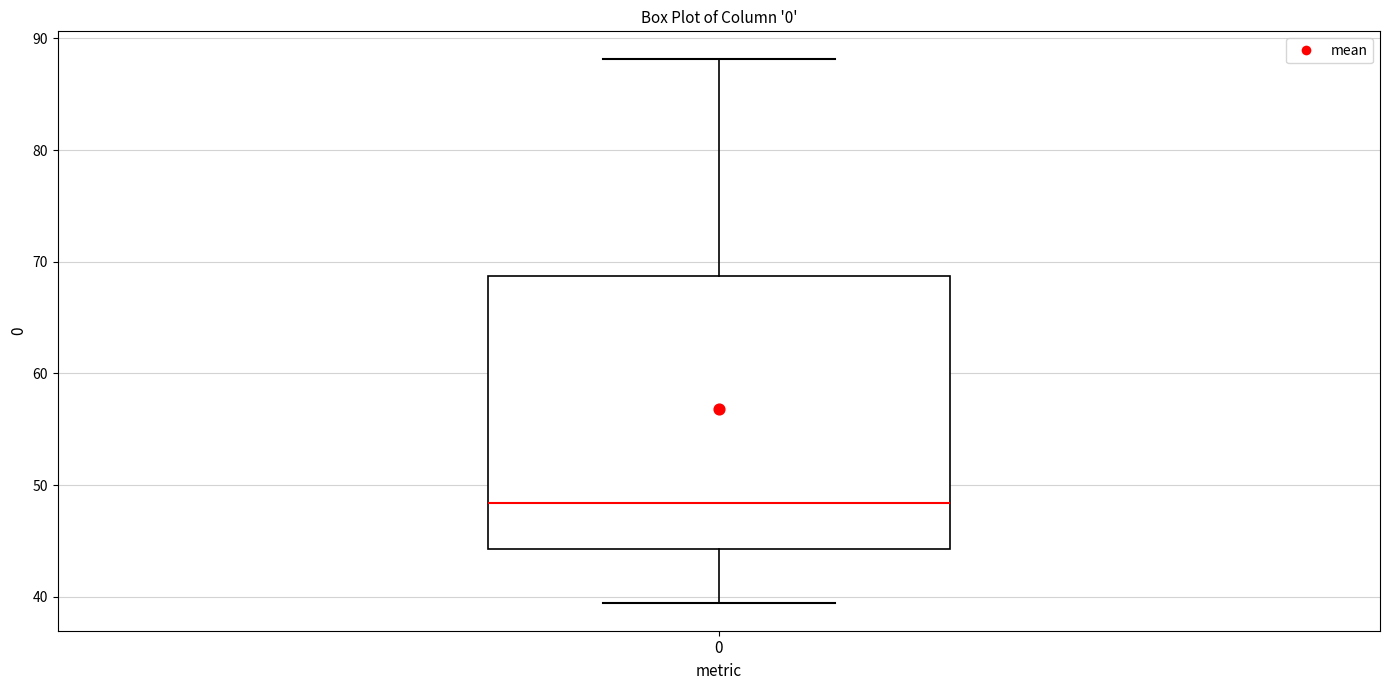

Transcribe this box plot: give where the median line is, the range the box spans, and where the two whiskers end, as read against the y-axis. The values are not printed on the chart, so give them approximately, as read against the axis.

median 48, box 44 to 69, whiskers 39 to 88